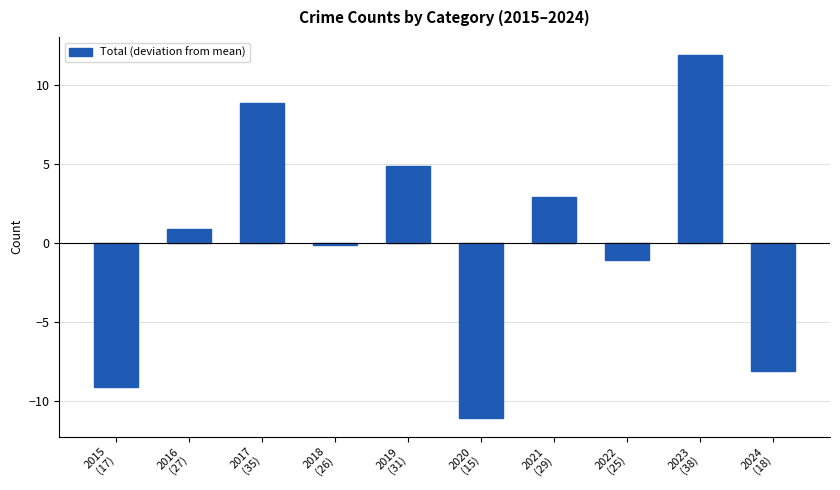

How many data points does each series have?

10